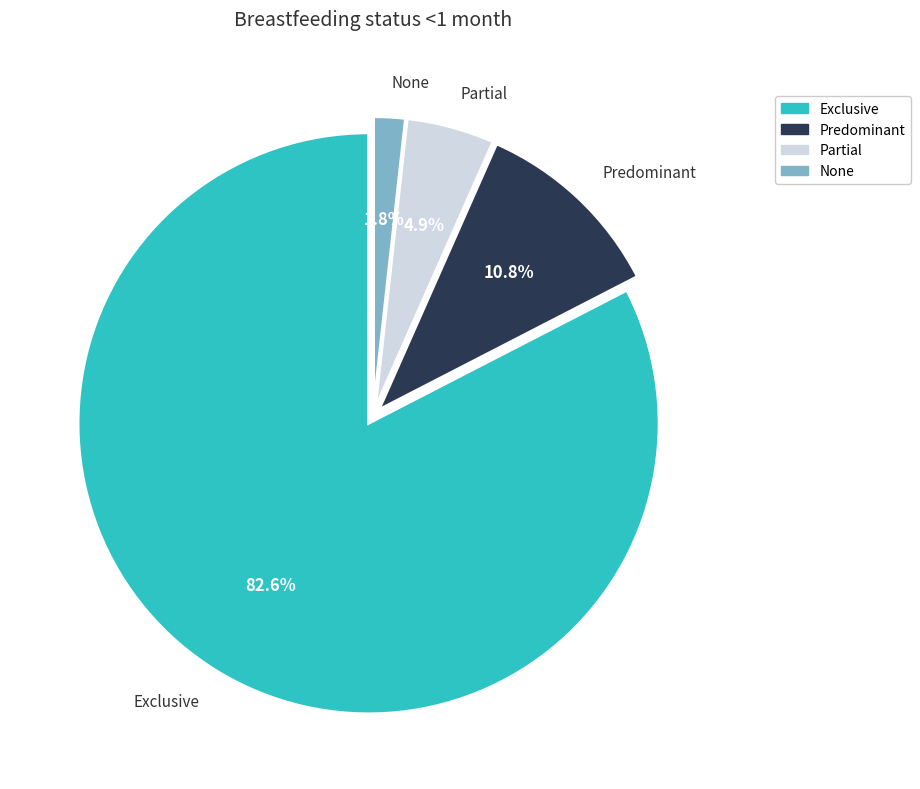

Is there any slice that represents more than half of the pie?

Yes